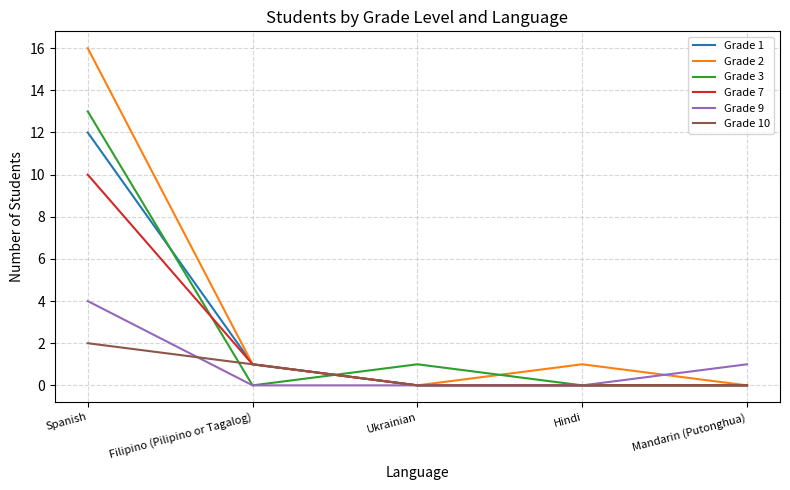

Reading left to right, extract all data points from this chart.

Grade 1: Spanish=12	Filipino (Pilipino or Tagalog)=1	Ukrainian=0	Hindi=0	Mandarin (Putonghua)=0
Grade 2: Spanish=16	Filipino (Pilipino or Tagalog)=1	Ukrainian=0	Hindi=1	Mandarin (Putonghua)=0
Grade 3: Spanish=13	Filipino (Pilipino or Tagalog)=0	Ukrainian=1	Hindi=0	Mandarin (Putonghua)=0
Grade 7: Spanish=10	Filipino (Pilipino or Tagalog)=1	Ukrainian=0	Hindi=0	Mandarin (Putonghua)=0
Grade 9: Spanish=4	Filipino (Pilipino or Tagalog)=0	Ukrainian=0	Hindi=0	Mandarin (Putonghua)=1
Grade 10: Spanish=2	Filipino (Pilipino or Tagalog)=1	Ukrainian=0	Hindi=0	Mandarin (Putonghua)=0